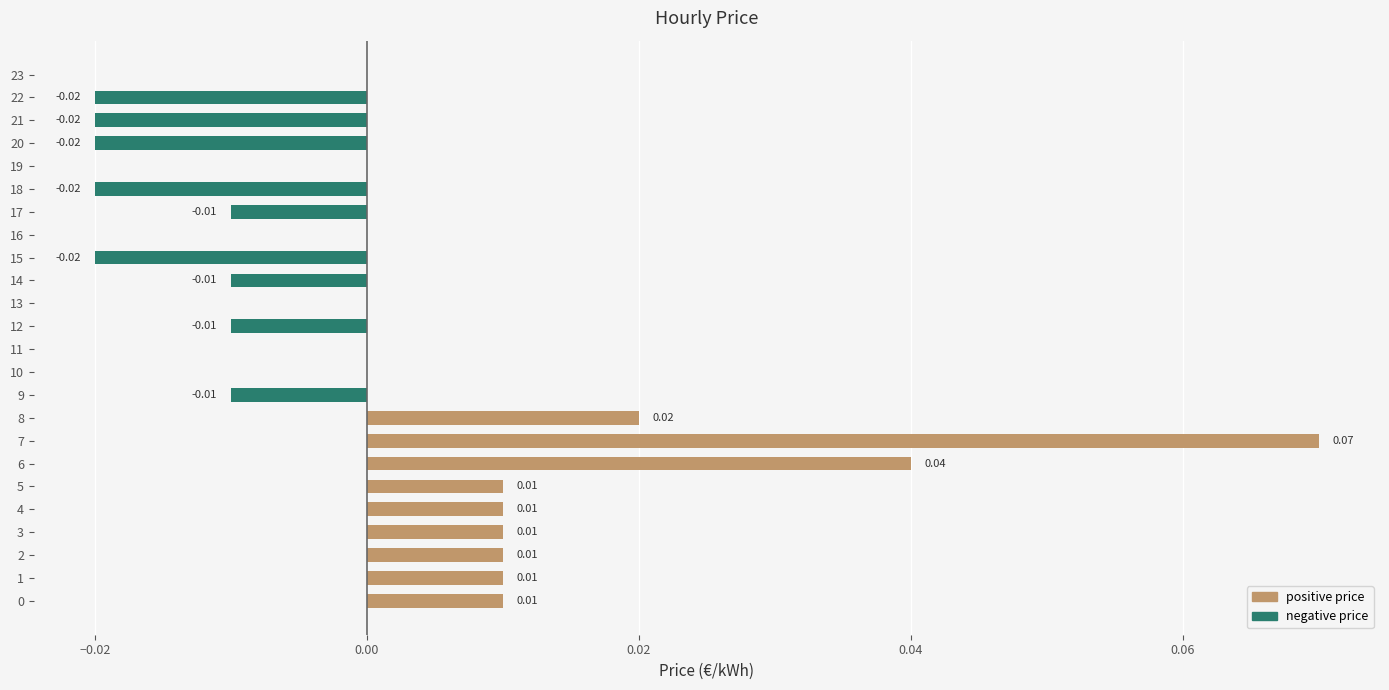

Which series has the widest spread of values?

positive price